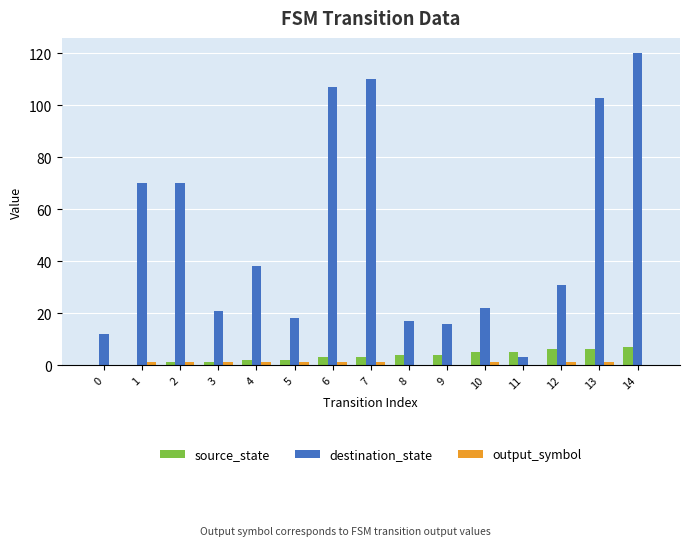

True or false: source_state has a value of 3 at 7.

True